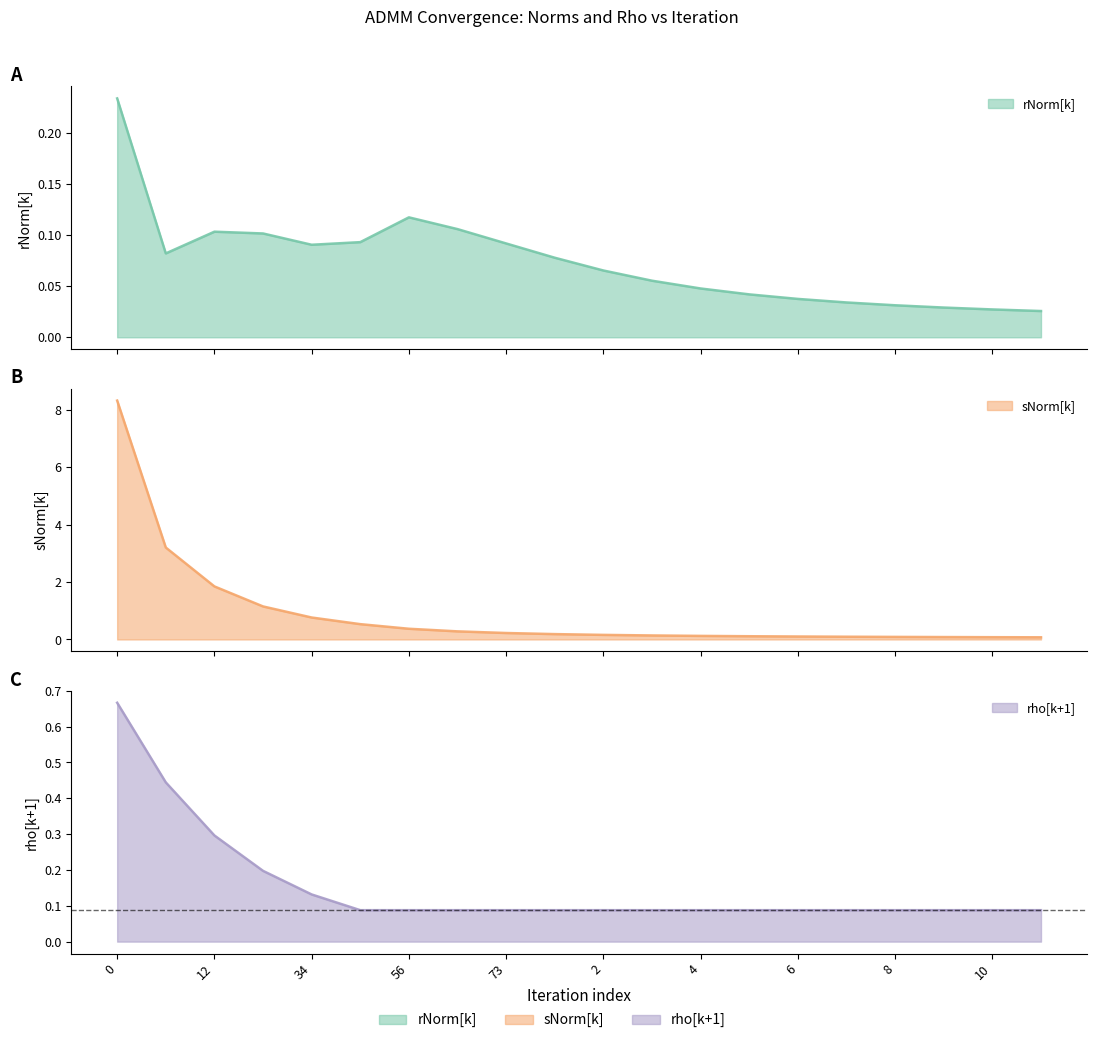

True or false: rho[k+1] has more than 1 interior local peaks.

False